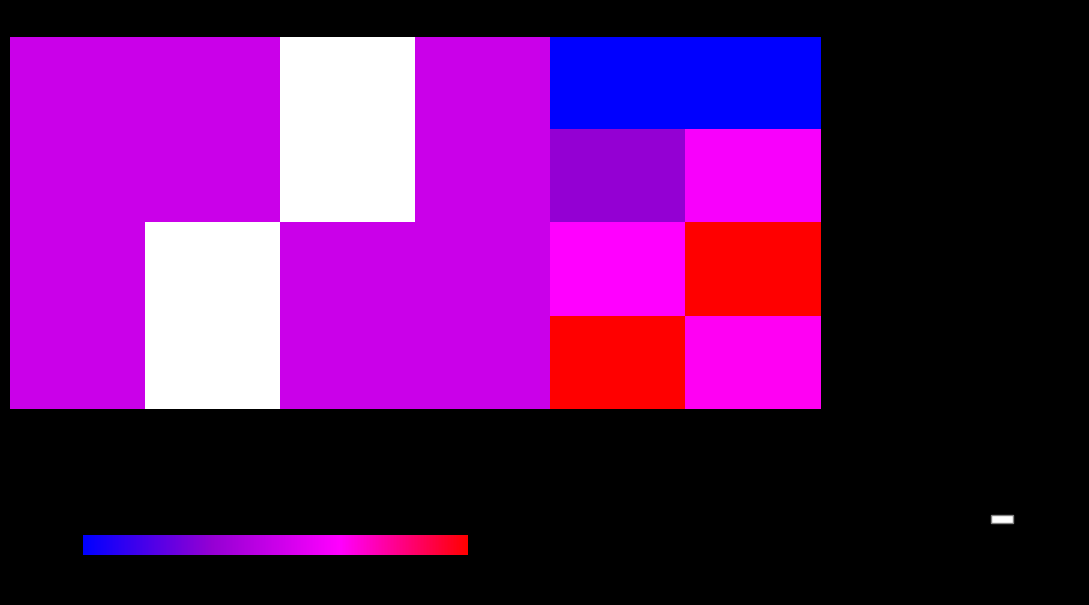

How many data points does each series have?

6